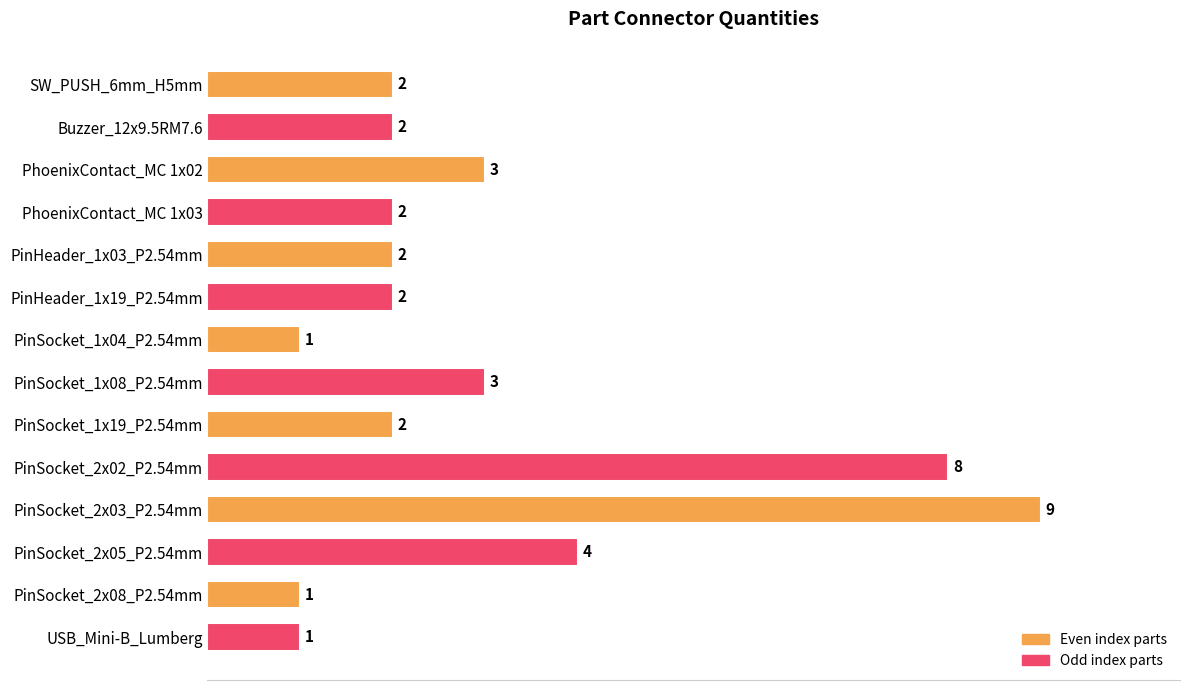

What is the sum of all values?

42